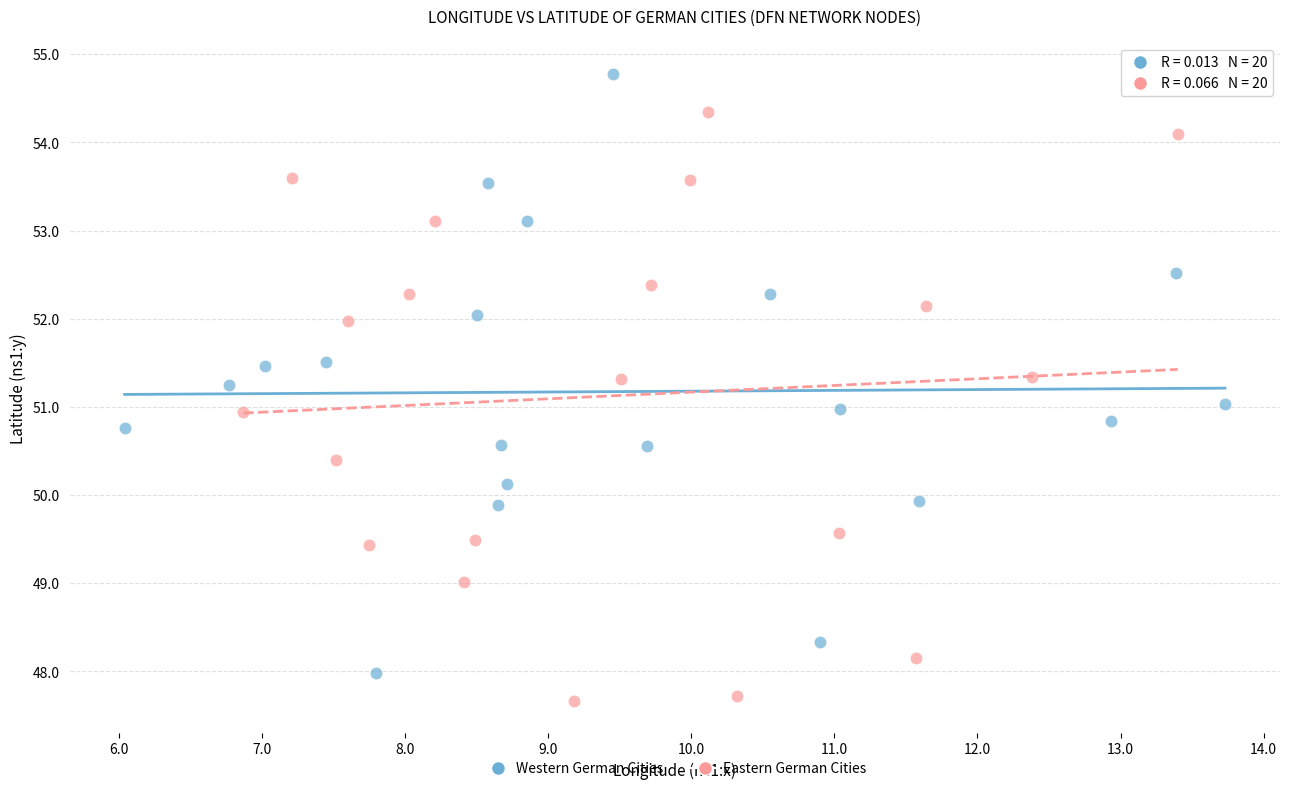

Which series reaches the minimum Y coordinate?

Eastern German Cities